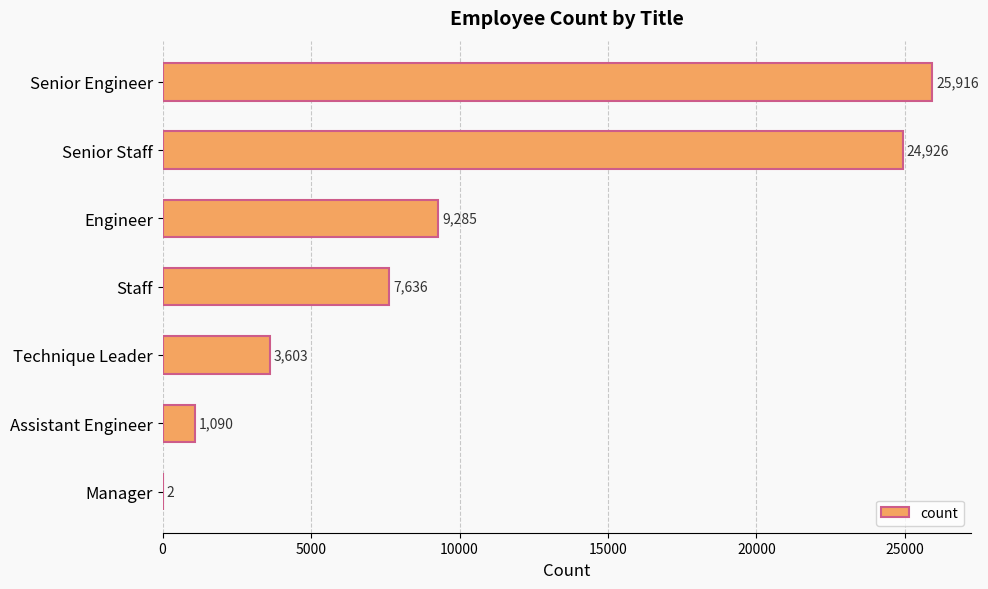

Approximately how many times larger is the value at Technique Leader compared to Staff?

0.5